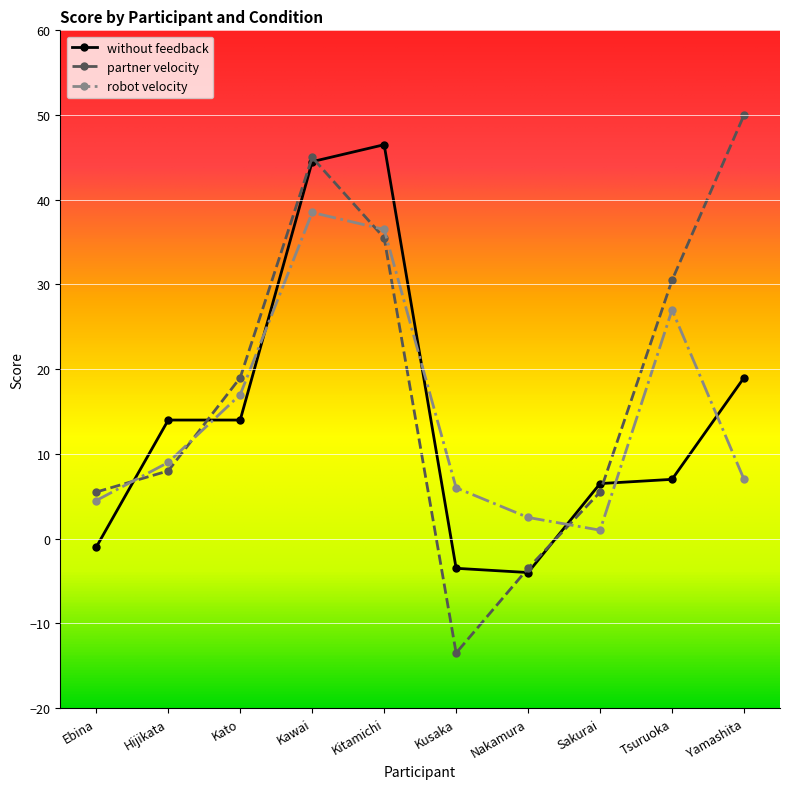

Reading right to left, what are all the values shown in this chart?

without feedback: Yamashita=19.0	Tsuruoka=7.0	Sakurai=6.5	Nakamura=-4.0	Kusaka=-3.5	Kitamichi=46.5	Kawai=44.5	Kato=14.0	Hijikata=14.0	Ebina=-1.0
partner velocity: Yamashita=50.0	Tsuruoka=30.5	Sakurai=5.5	Nakamura=-3.5	Kusaka=-13.5	Kitamichi=35.5	Kawai=45.0	Kato=19.0	Hijikata=8.0	Ebina=5.5
robot velocity: Yamashita=7.0	Tsuruoka=27.0	Sakurai=1.0	Nakamura=2.5	Kusaka=6.0	Kitamichi=36.5	Kawai=38.5	Kato=17.0	Hijikata=9.0	Ebina=4.5